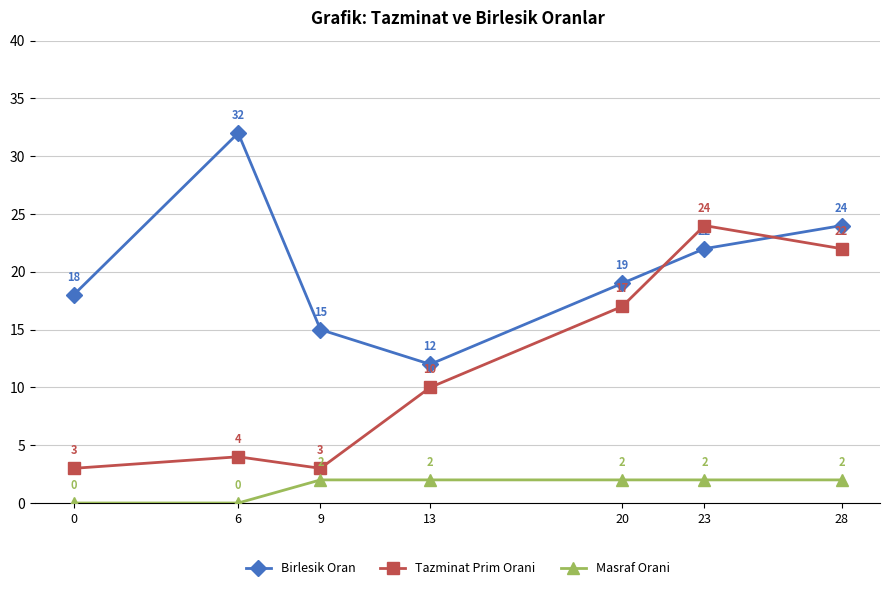

How many times do Birlesik Oran and Tazminat Prim Orani cross each other?

2